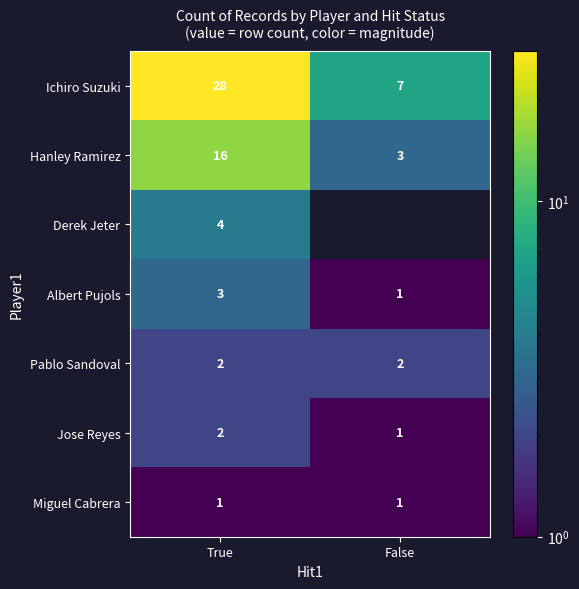

List the labels in order of Hanley Ramirez value, largest first.

True, False